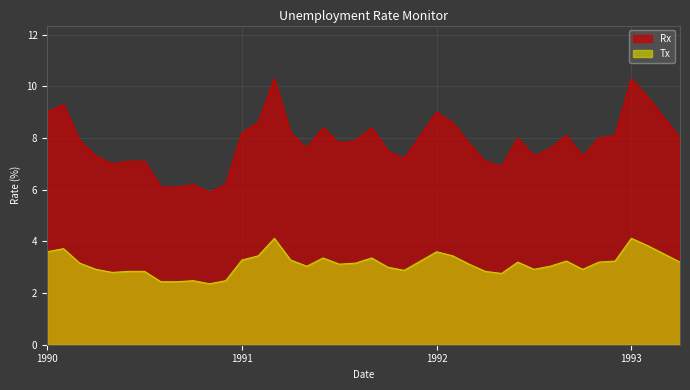

At which label is the value closest to 8?

1992-06-01